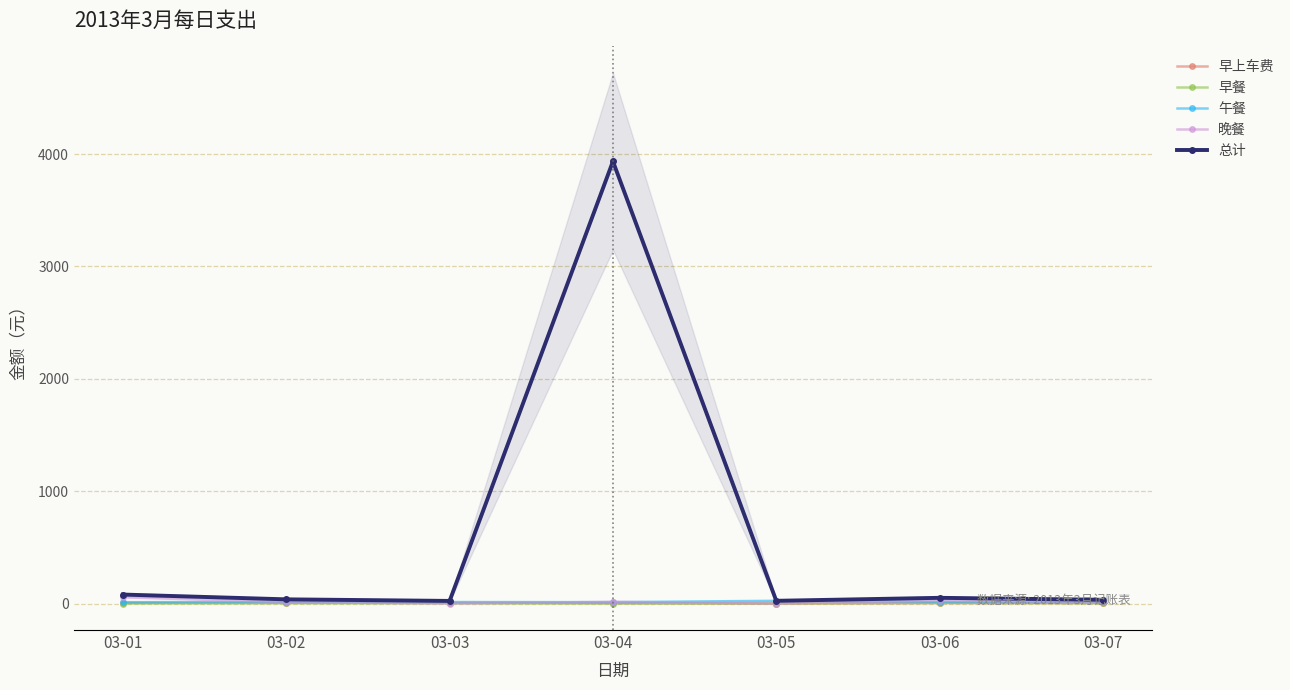

What is the sum of the 早上车费 values at 03-02 and 03-03?

12.0